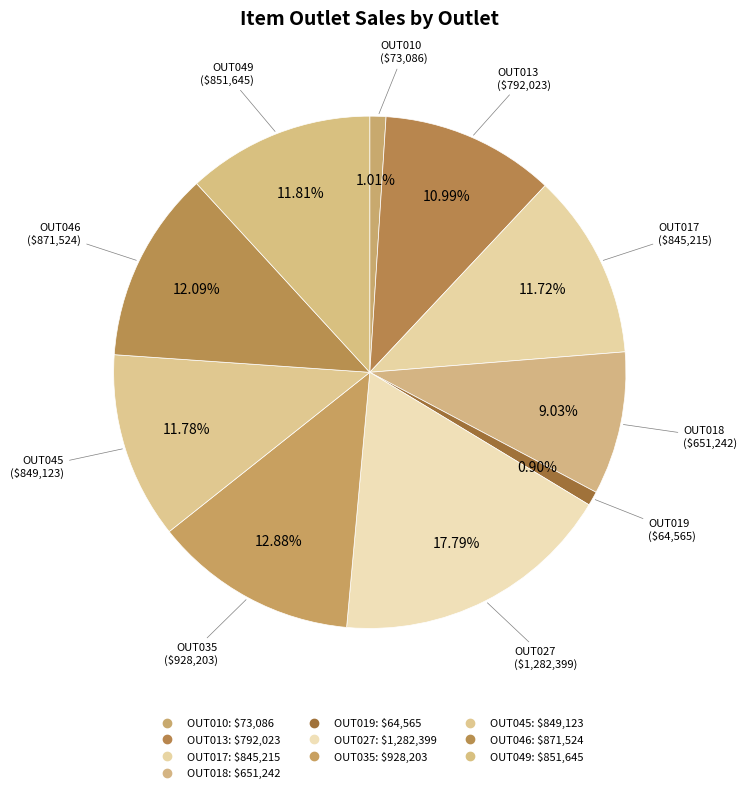

What is the largest slice in the pie chart?

OUT027